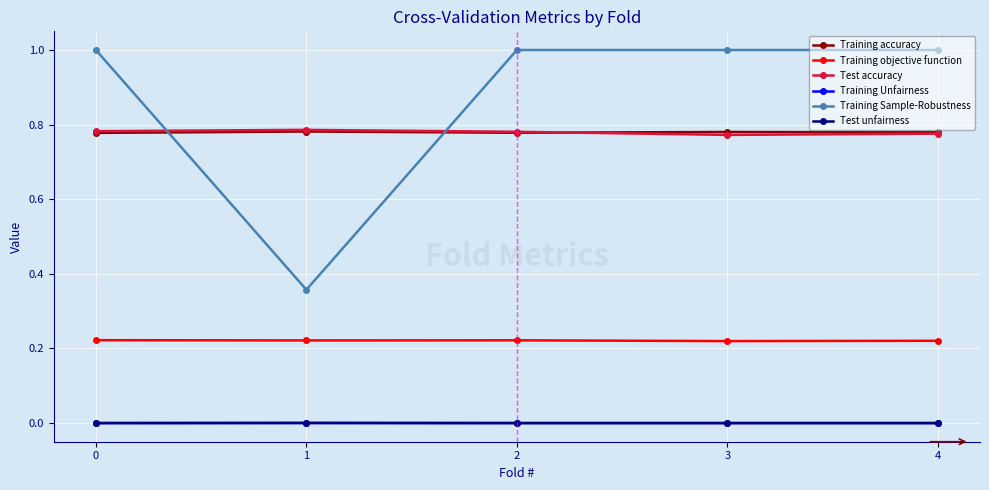

How many categories are shown in the chart?

5